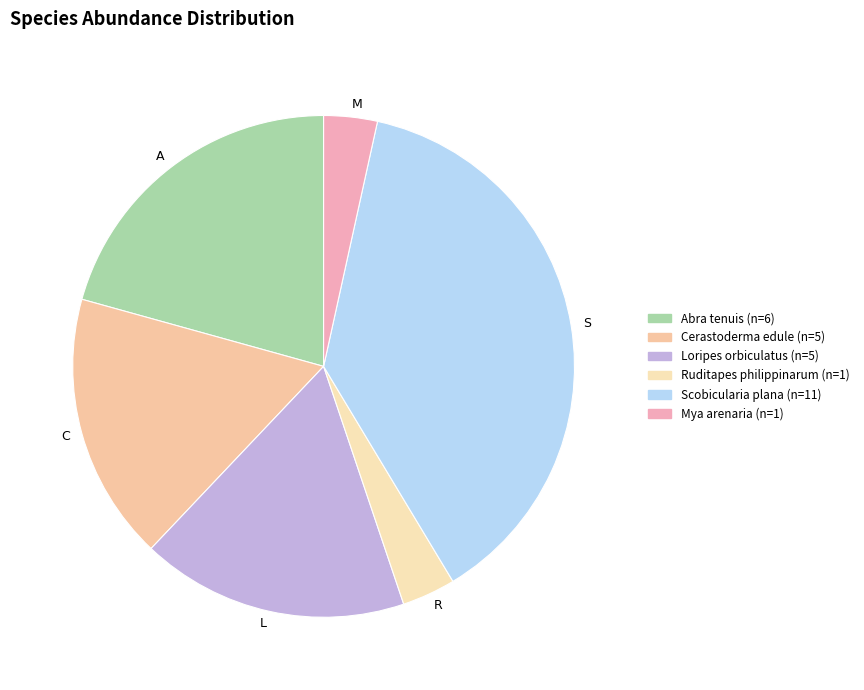

Combined, do M and A account for over 50%?

No